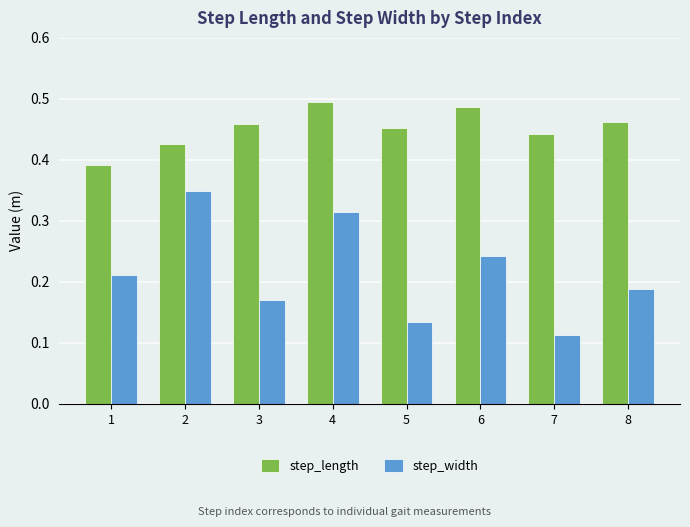

What is the sum of all step_length values?

3.6